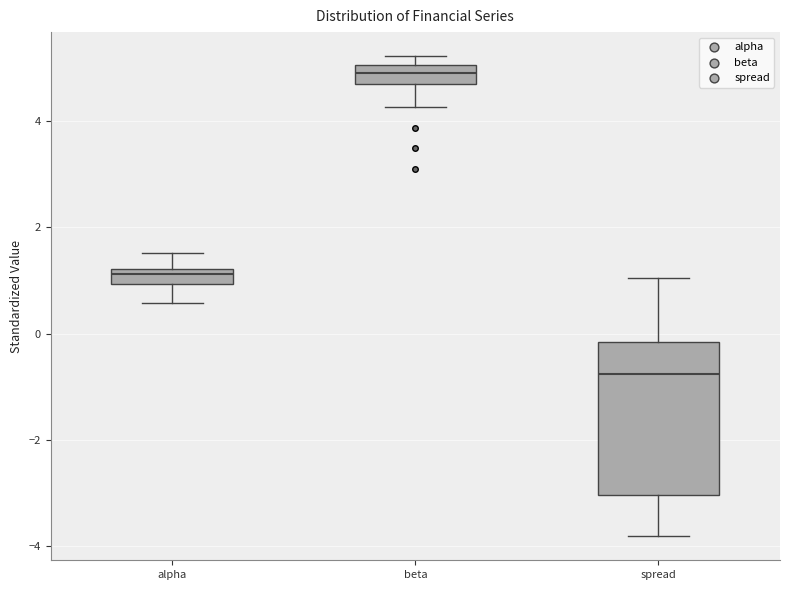

Which box has the highest median line?

beta